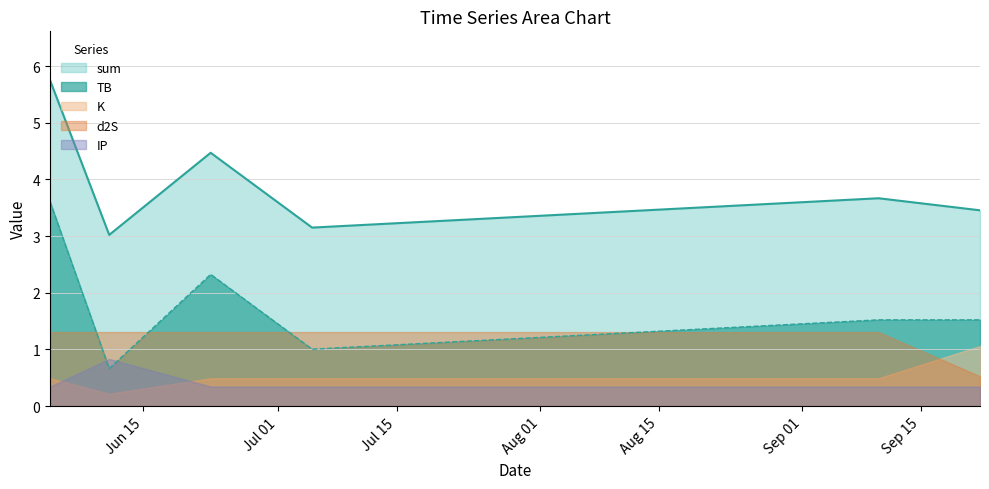

What is the difference between the maximum and minimum values in the TB series?

2.9